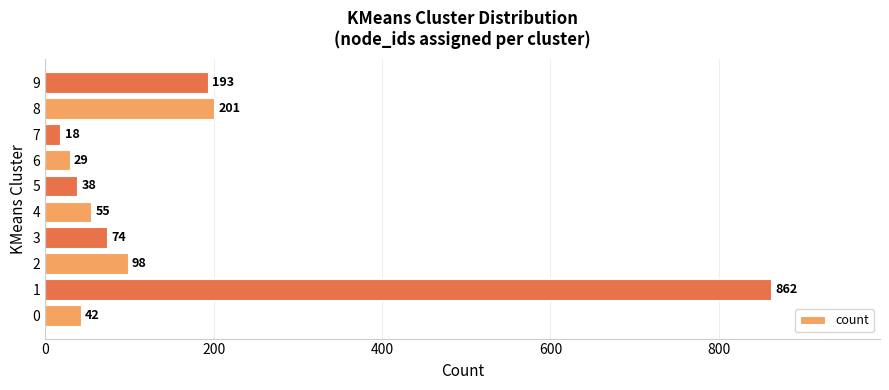

Does the chart contain any negative values?

No